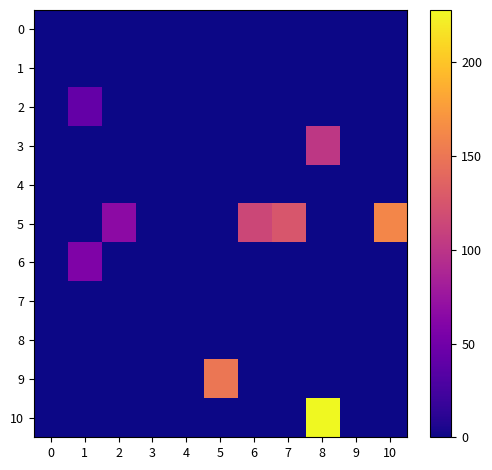

Reading left to right, extract all data points from this chart.

0: 0=0	1=0	2=0	3=0	4=0	5=0	6=0	7=0	8=0	9=0	10=0
1: 0=0	1=0	2=0	3=0	4=0	5=0	6=0	7=0	8=0	9=0	10=0
2: 0=0	1=42	2=0	3=0	4=0	5=0	6=0	7=0	8=0	9=0	10=0
3: 0=0	1=0	2=0	3=0	4=0	5=0	6=0	7=0	8=102	9=0	10=0
4: 0=0	1=0	2=0	3=0	4=0	5=0	6=0	7=0	8=0	9=0	10=0
5: 0=0	1=0	2=66	3=0	4=0	5=0	6=114	7=126	8=0	9=0	10=162
6: 0=0	1=58	2=0	3=0	4=0	5=0	6=0	7=0	8=0	9=0	10=0
7: 0=0	1=0	2=0	3=0	4=0	5=0	6=0	7=0	8=0	9=0	10=0
8: 0=0	1=0	2=0	3=0	4=0	5=0	6=0	7=0	8=0	9=0	10=0
9: 0=0	1=0	2=0	3=0	4=0	5=150	6=0	7=0	8=0	9=0	10=0
10: 0=0	1=0	2=0	3=0	4=0	5=0	6=0	7=0	8=228	9=0	10=0